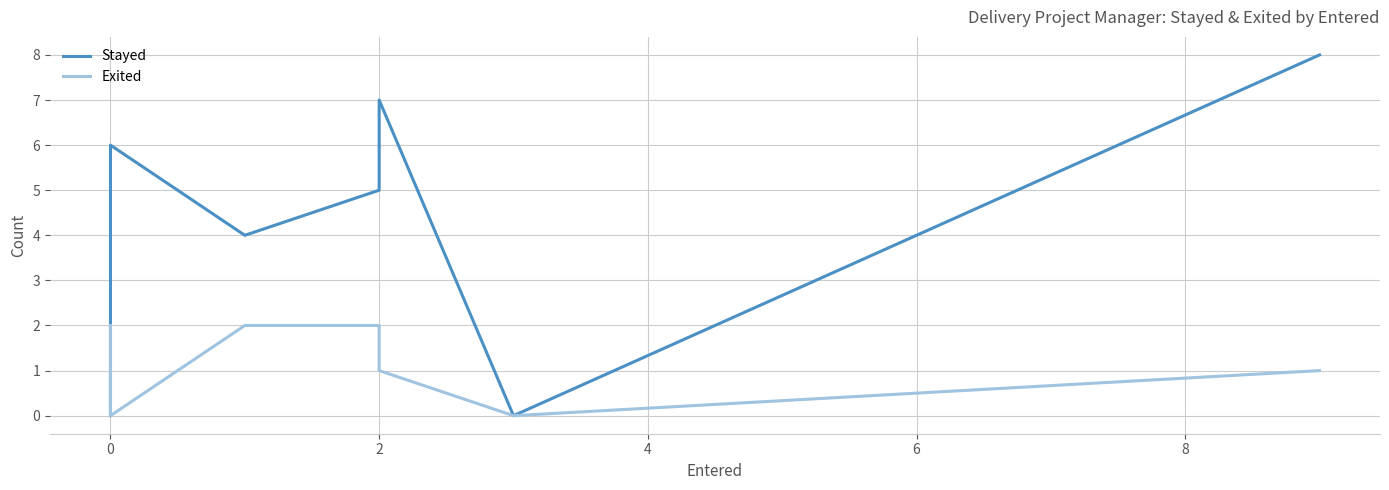

Count the number of categories in the chart.

14